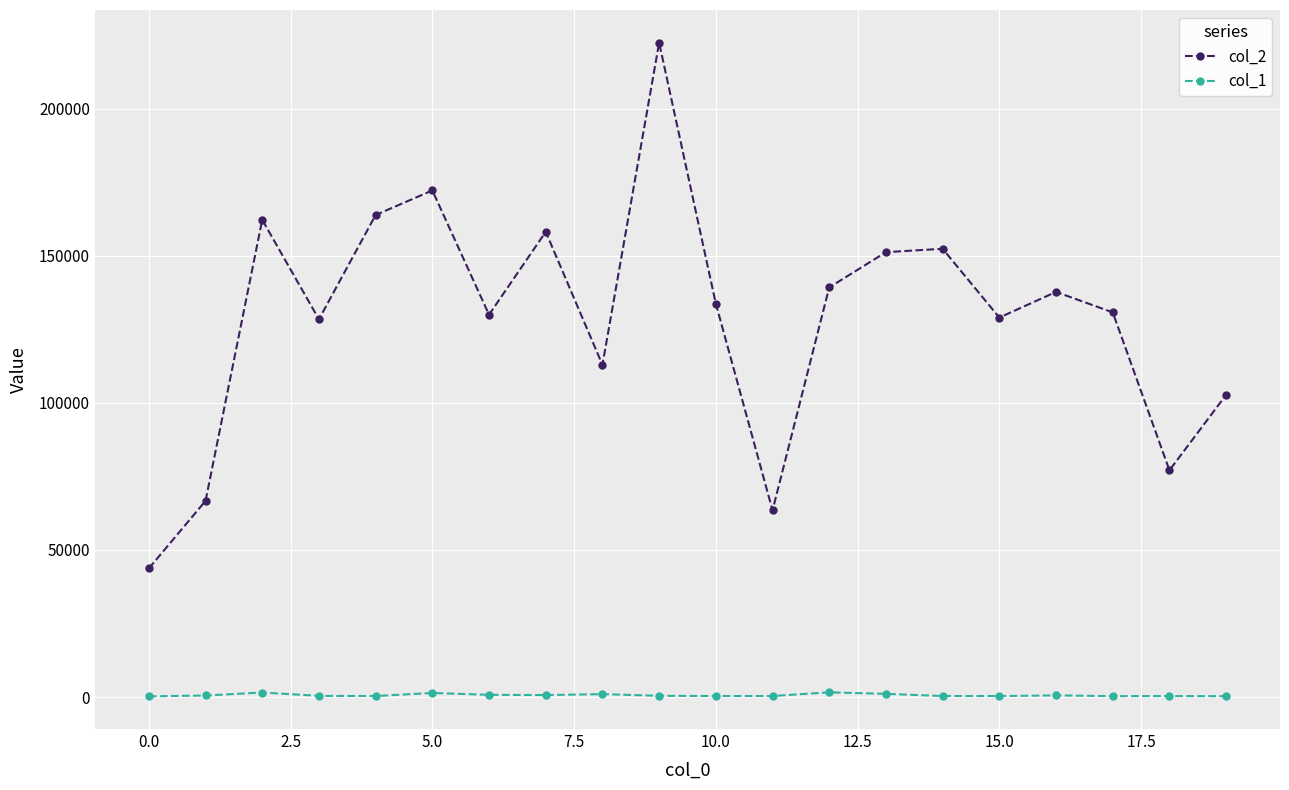

At how many categories does at least one series exceed 7698?

20